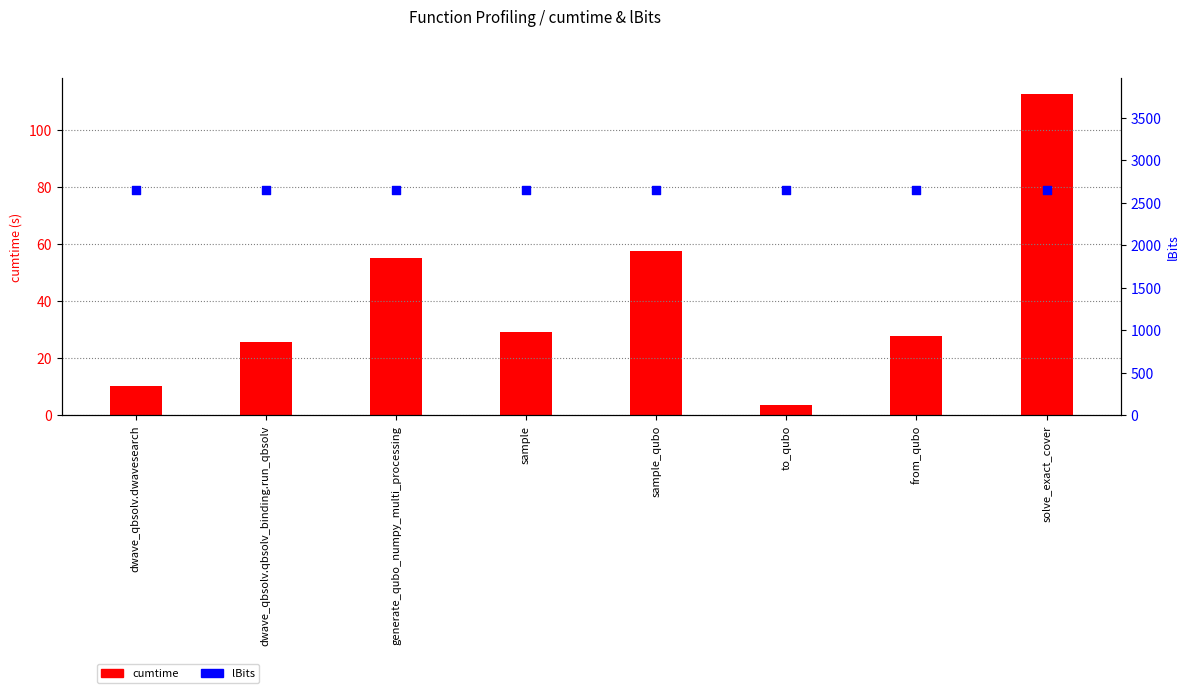

At how many categories does at least one series exceed 1379?

8